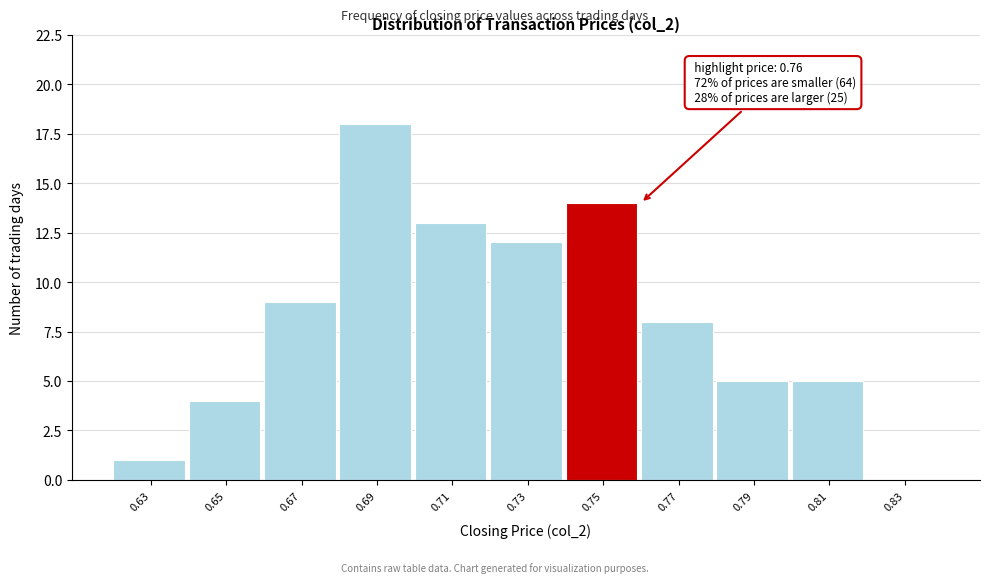

Over which range of the x-axis is the bar tallest?

0.68 to 0.70